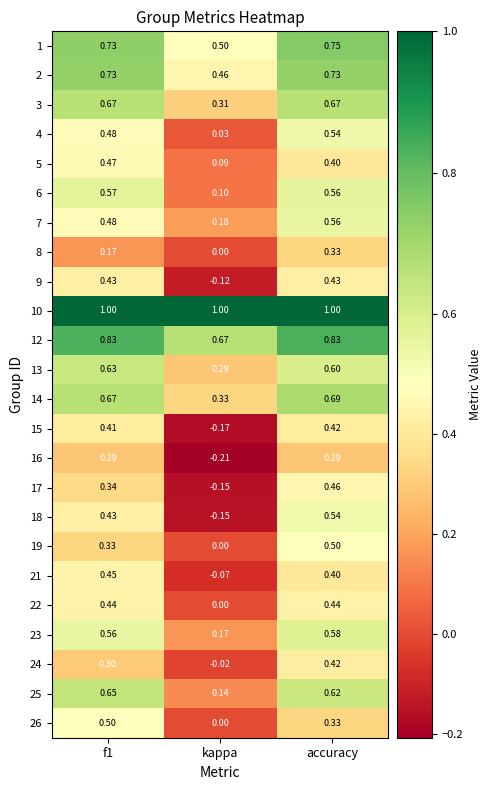

At which label is 24 closest to 0?

kappa